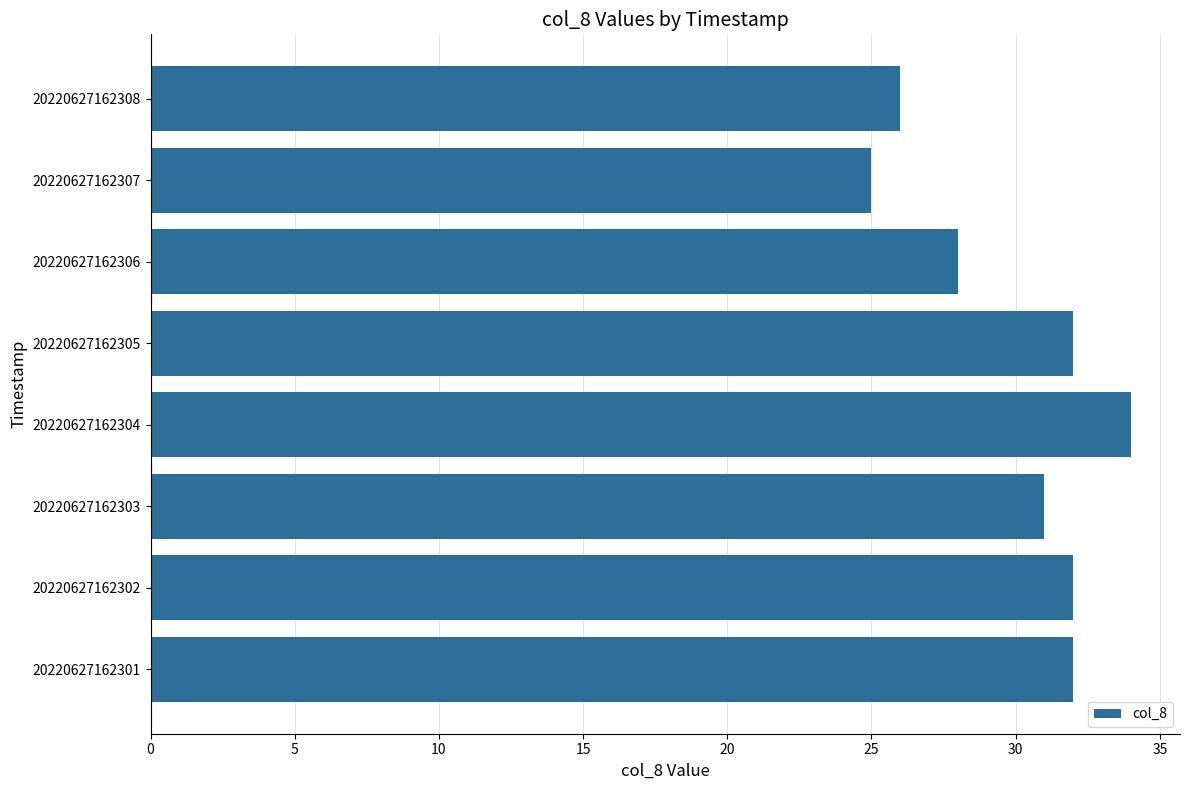

What is the minimum value shown in the chart?

25